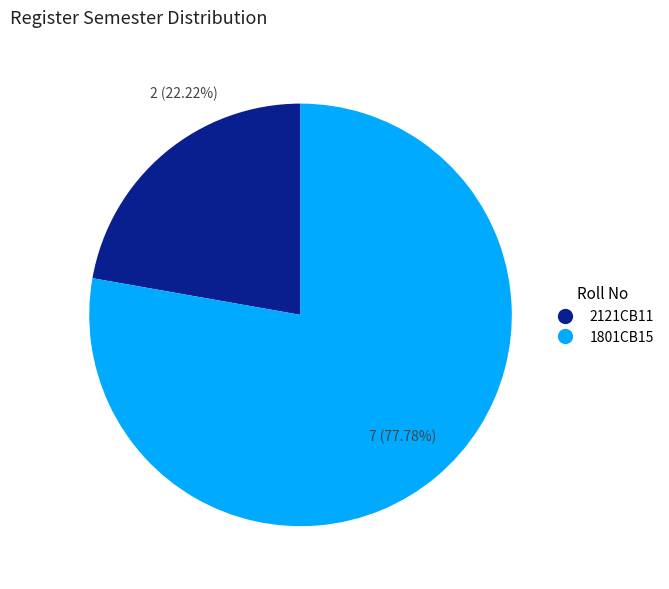

To the nearest percent, what is the average slice percentage?

50%